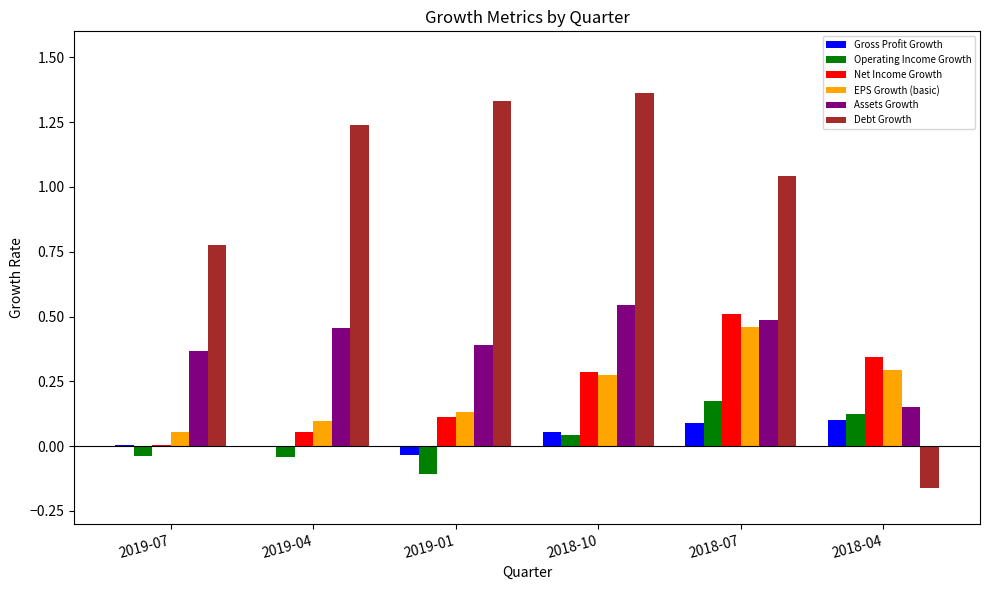

The value of Debt Growth at 2018-04 is -0.1. True or false?

False